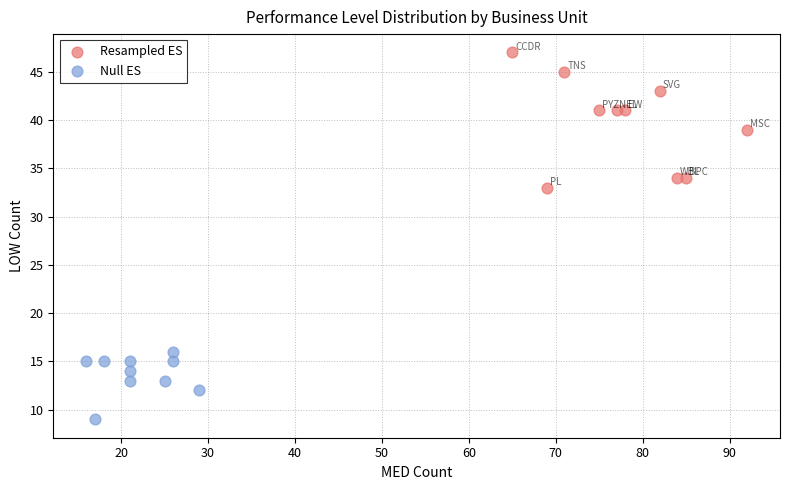

Which series contains the lowest Y value?

Null ES